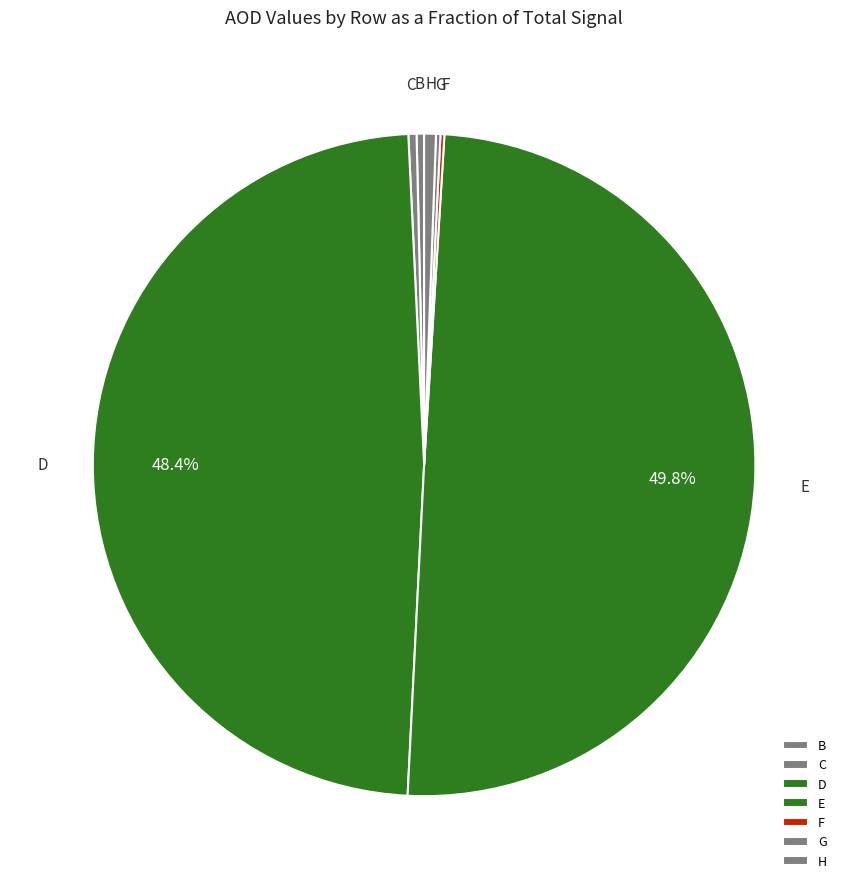

Does C account for over 50% of the chart?

No